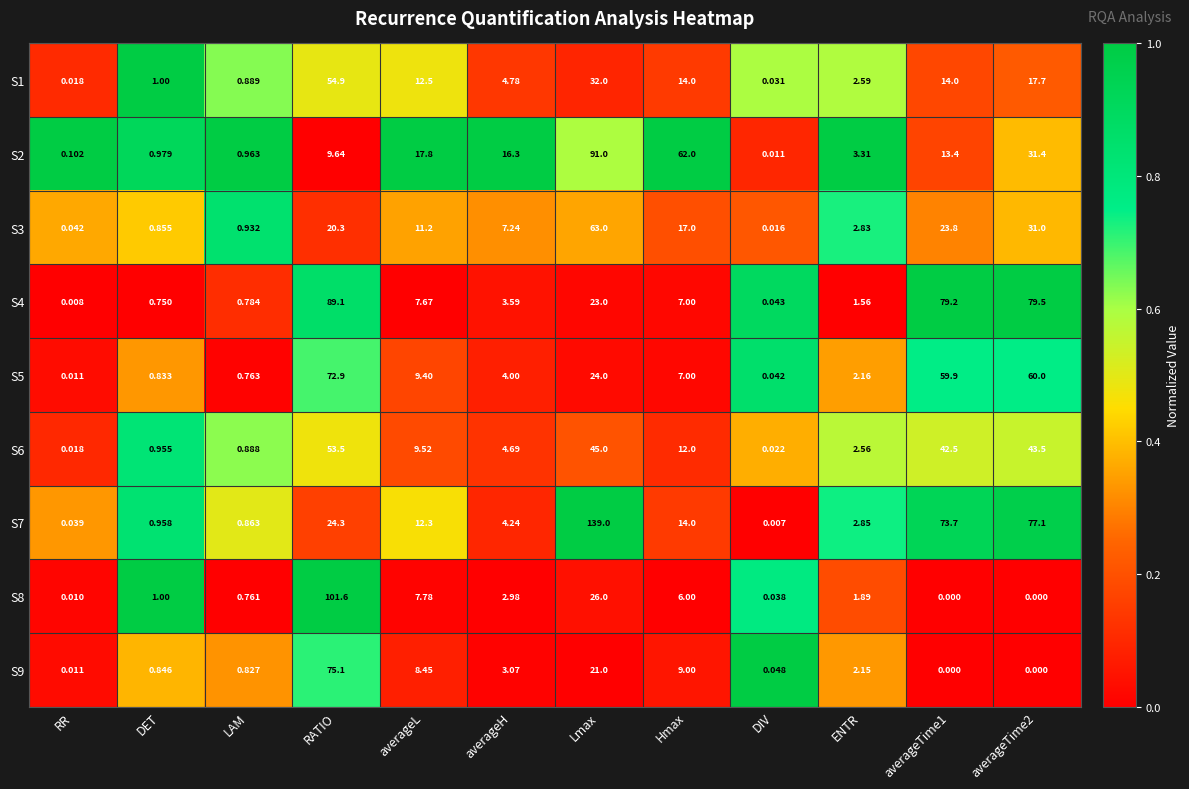

Is the value of S7 at LAM greater than the value of S8 at averageTime1?

Yes